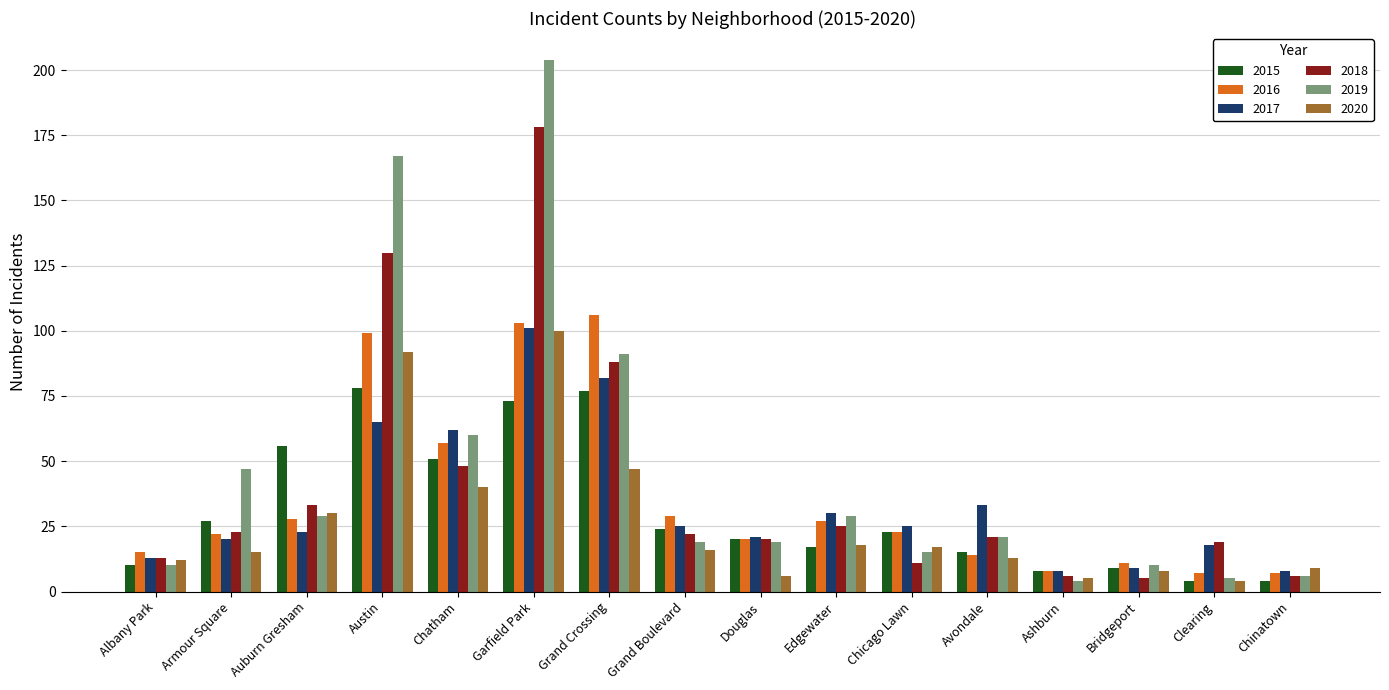

At which category is the sum across all series the highest?

Garfield Park